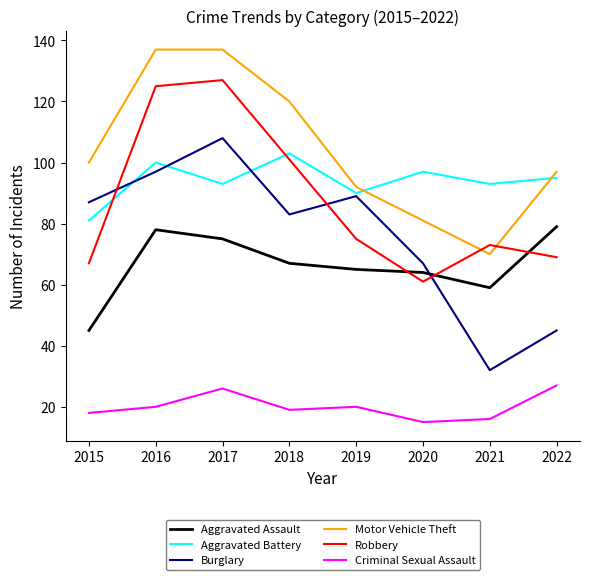

Which series changed the most between 2016 and 2017?

Burglary